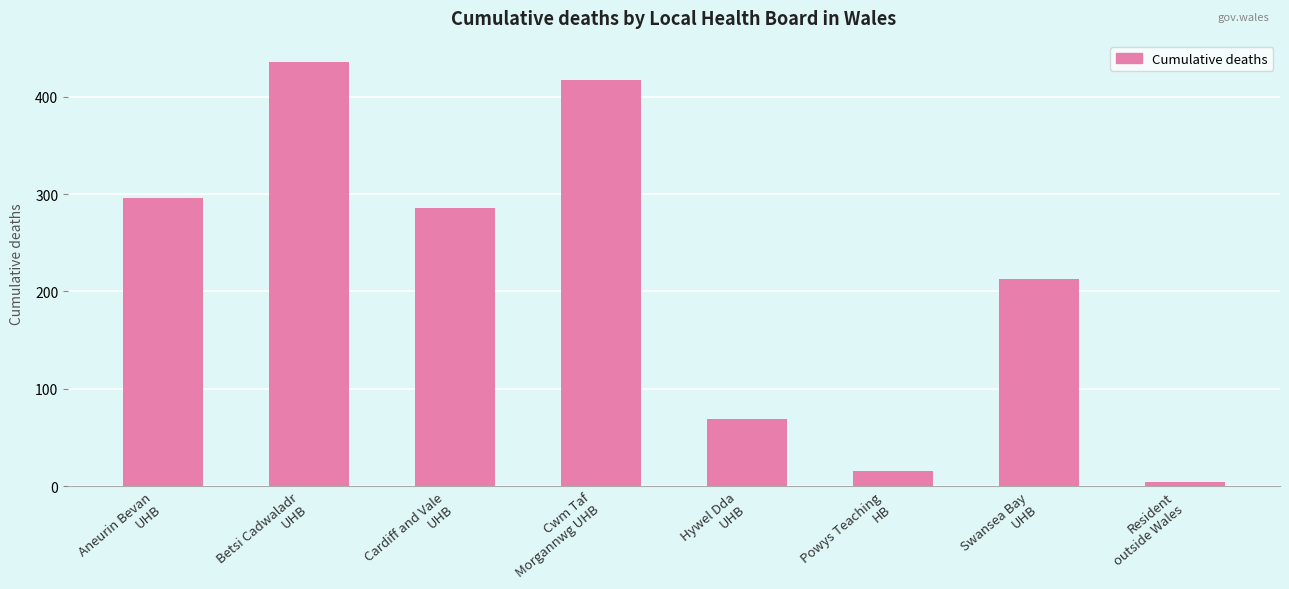

What is the label of the 5th bar from the right?

Cwm Taf
Morgannwg UHB